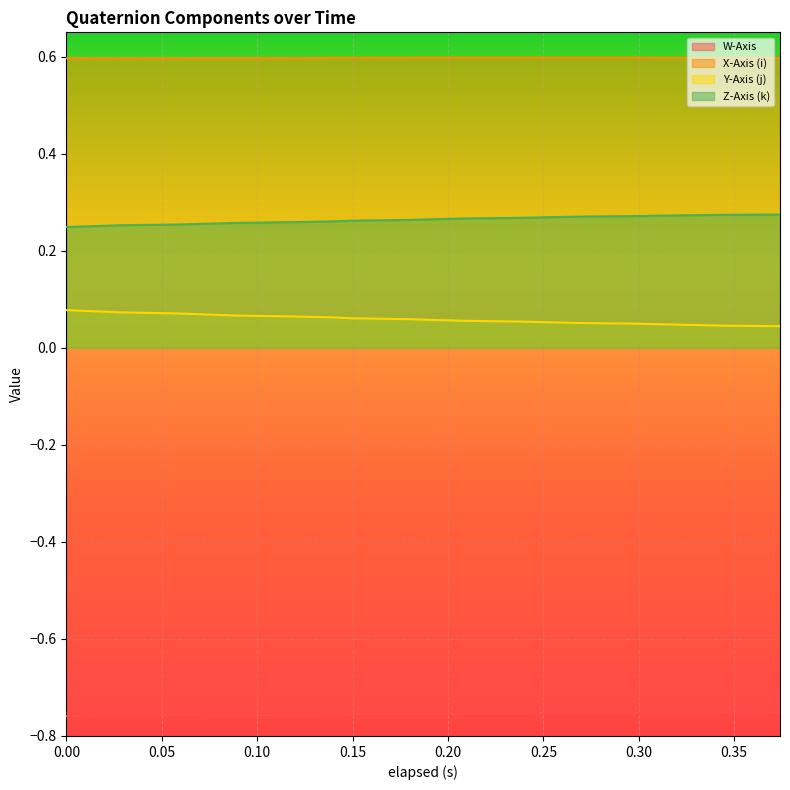

What is the label of the 9th point from the right?

0.209